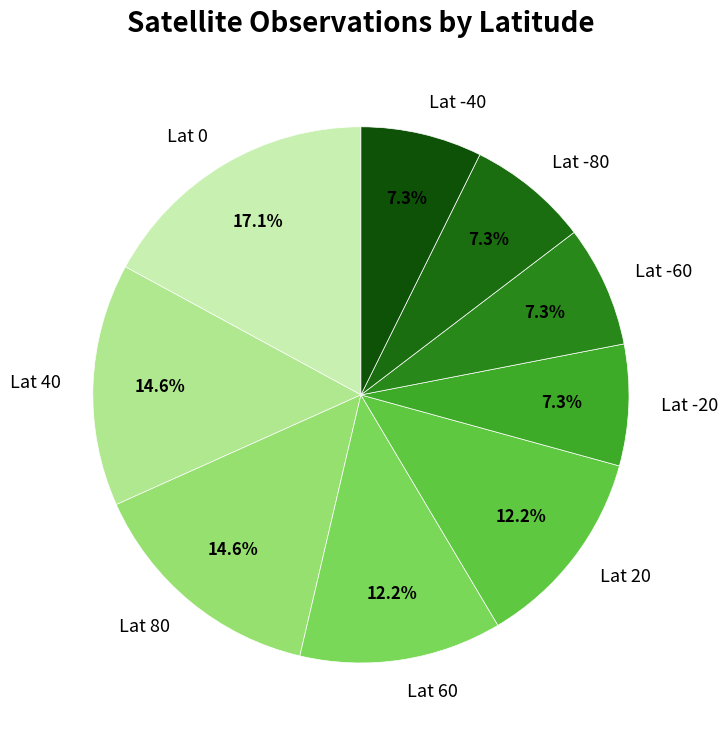

Do Lat 60 and Lat 80 together represent more than half of the pie?

No